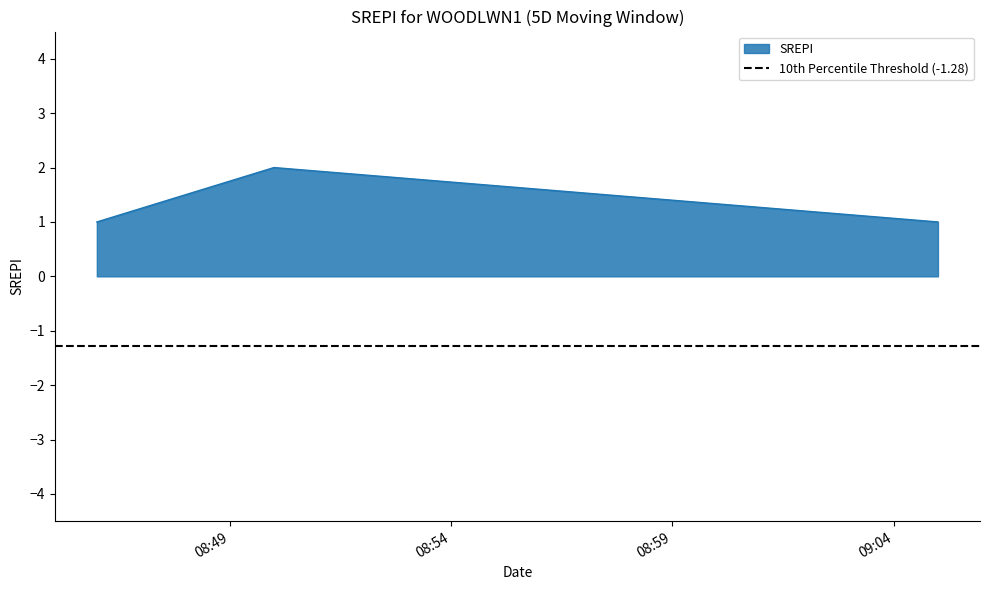

Reading right to left, extract all data points from this chart.

1	2	1